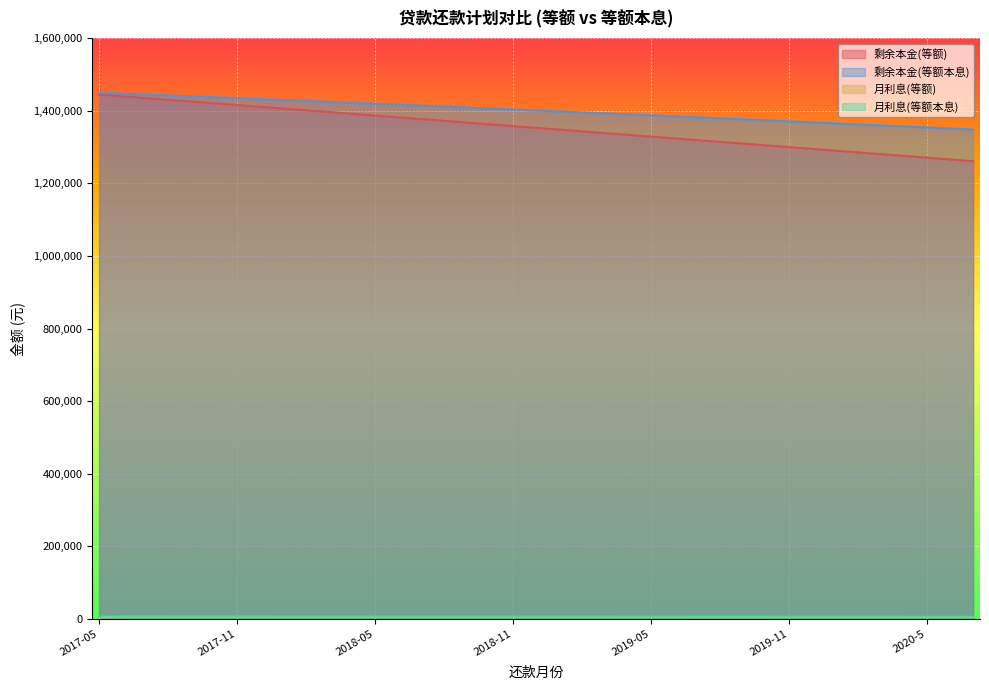

How many lines are shown in the chart?

4